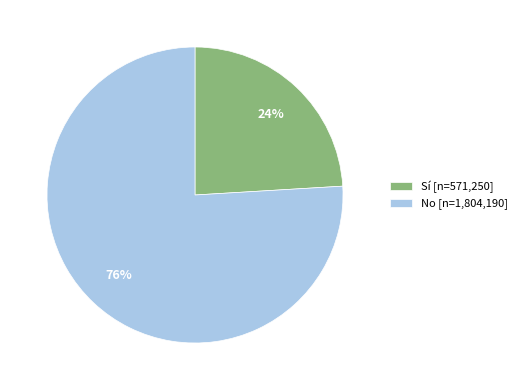

Which category accounts for the majority?

No [n=1,804,190]